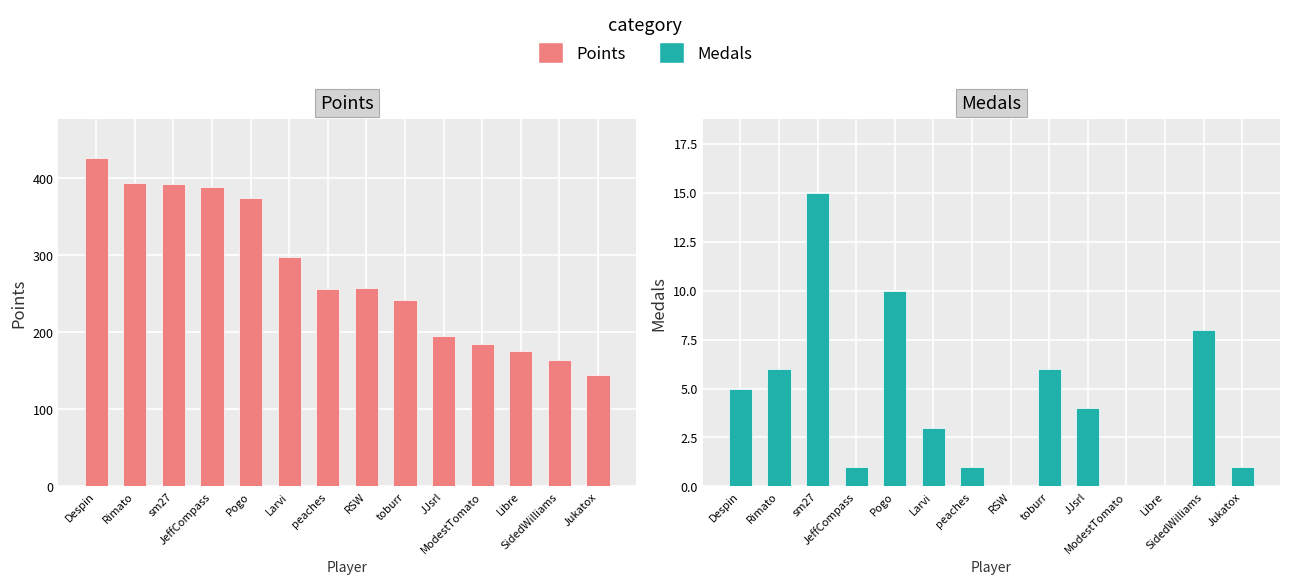

At which category is the sum across all series the highest?

Despin